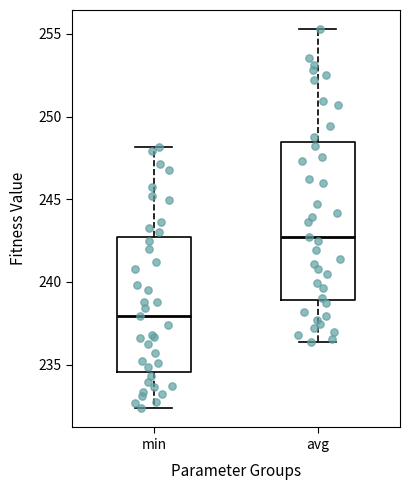

Reading left to right, read every box against the y-axis: the position of its median line, the range the box covers, and the ends of its whiskers. The values are not printed on the chart, so give them approximately, as read against the axis.

min: median 238.0, box 234.5 to 242.5, whiskers 232.5 to 248.0
avg: median 242.5, box 239.0 to 248.5, whiskers 236.5 to 255.5